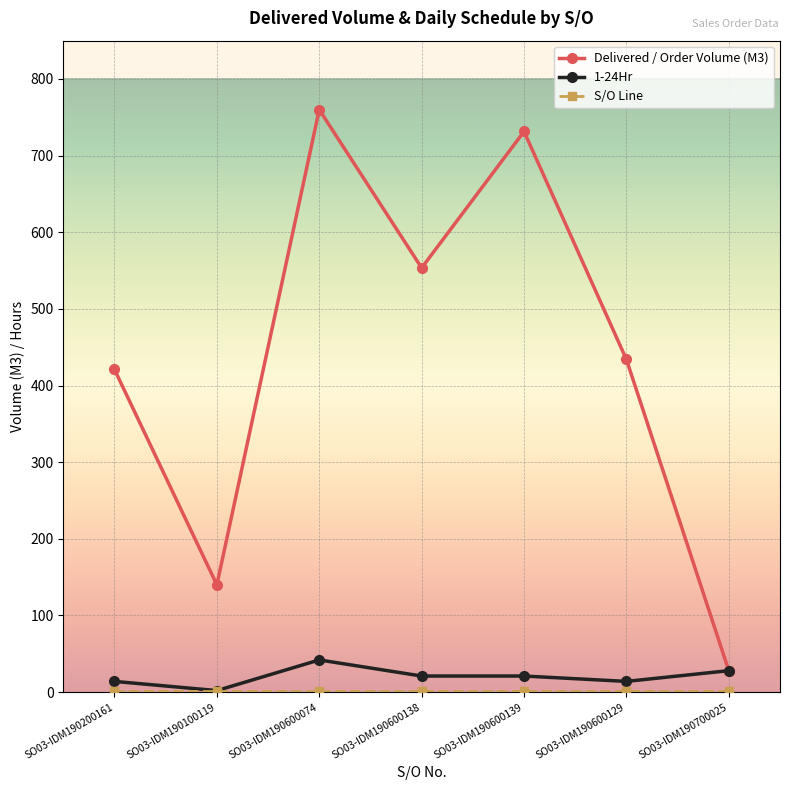

What is the label of the 4th point from the left?

SO03-IDM190600138